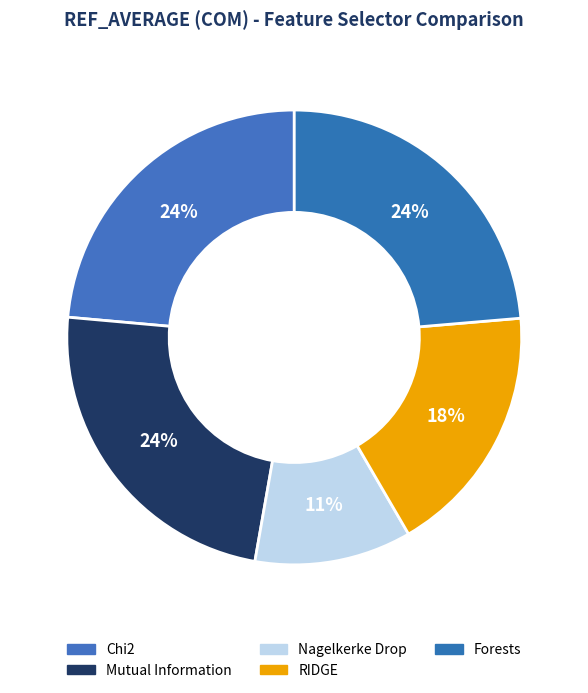

What is the total percentage of Chi2 and Forests?

47.2%